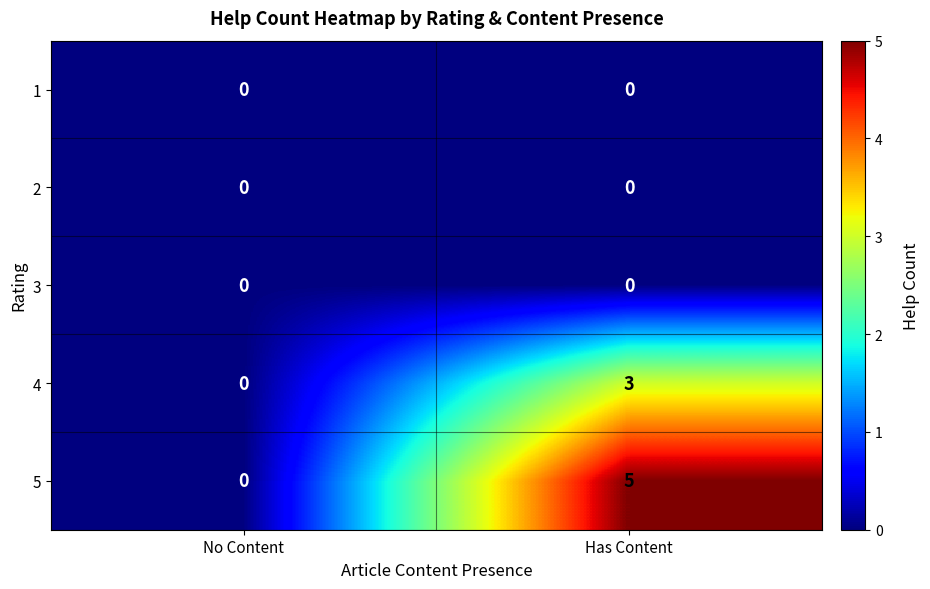

Reading right to left, extract all data points from this chart.

1: 0	0
2: 0	0
3: 0	0
4: 3	0
5: 5	0